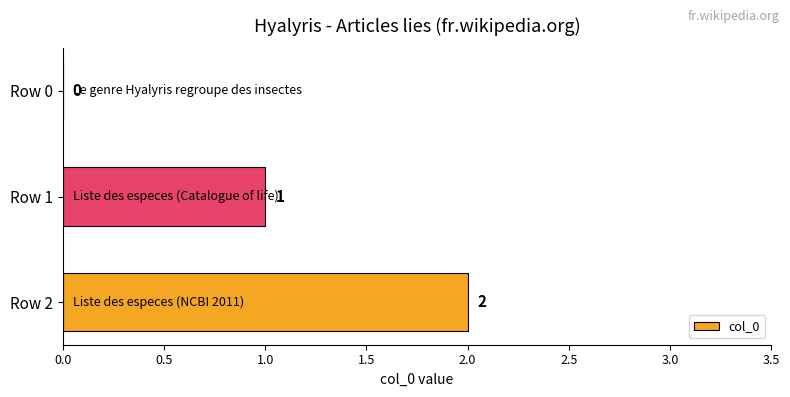

The value at Row 1 is 2. True or false?

False